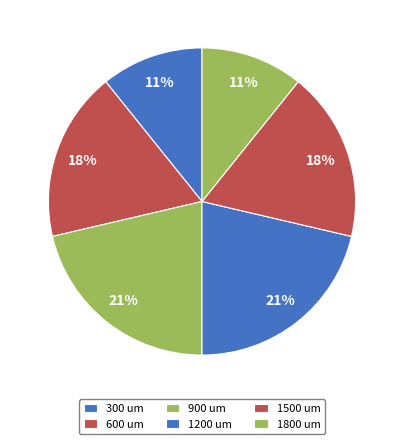

To the nearest percent, what is the average slice percentage?

17%